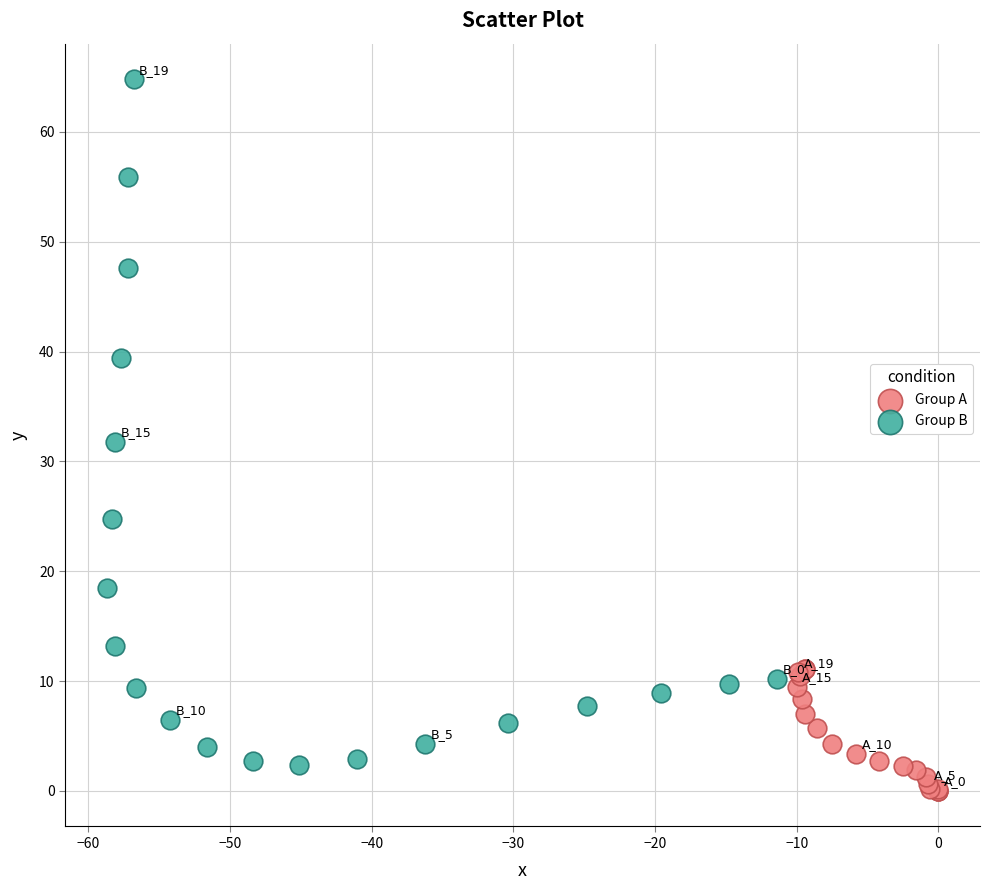

Which series has the widest spread of Y values?

Group B